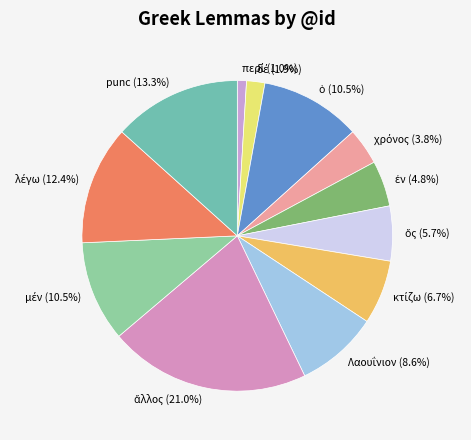

How many slices are in this pie chart?

12